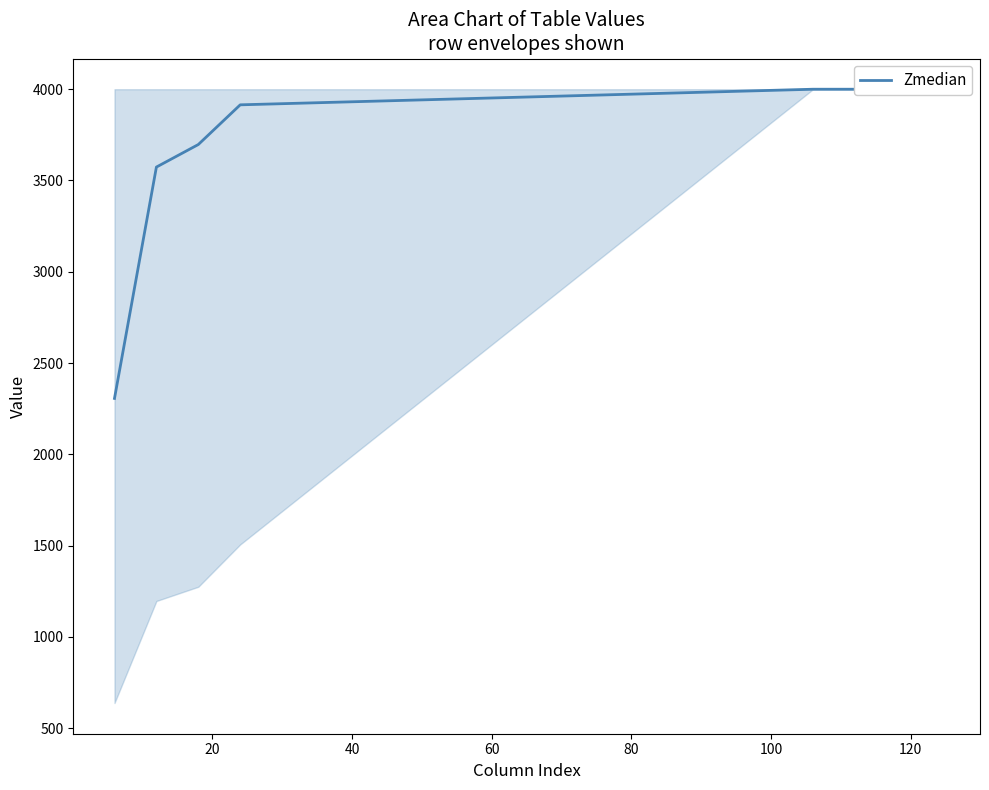

What is the average value?

3686.4